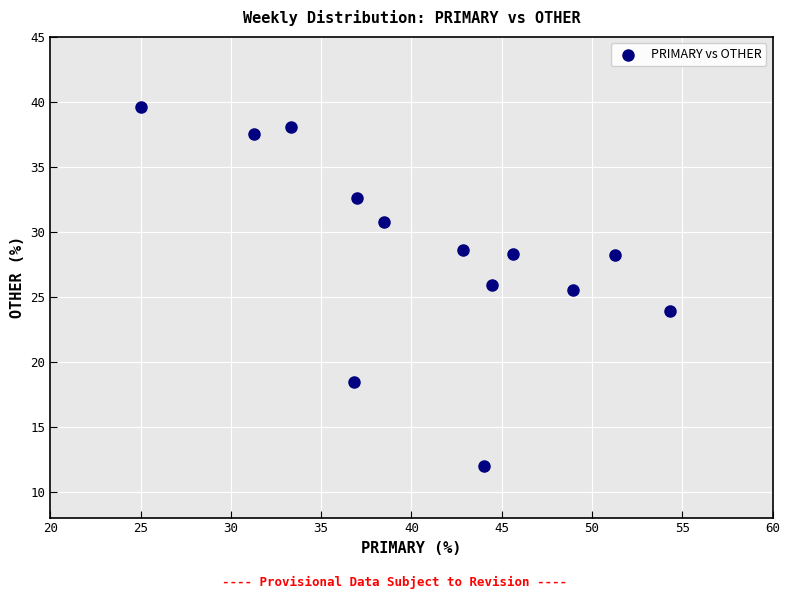

What Y value in the scatter plot is closest to 25?

25.5